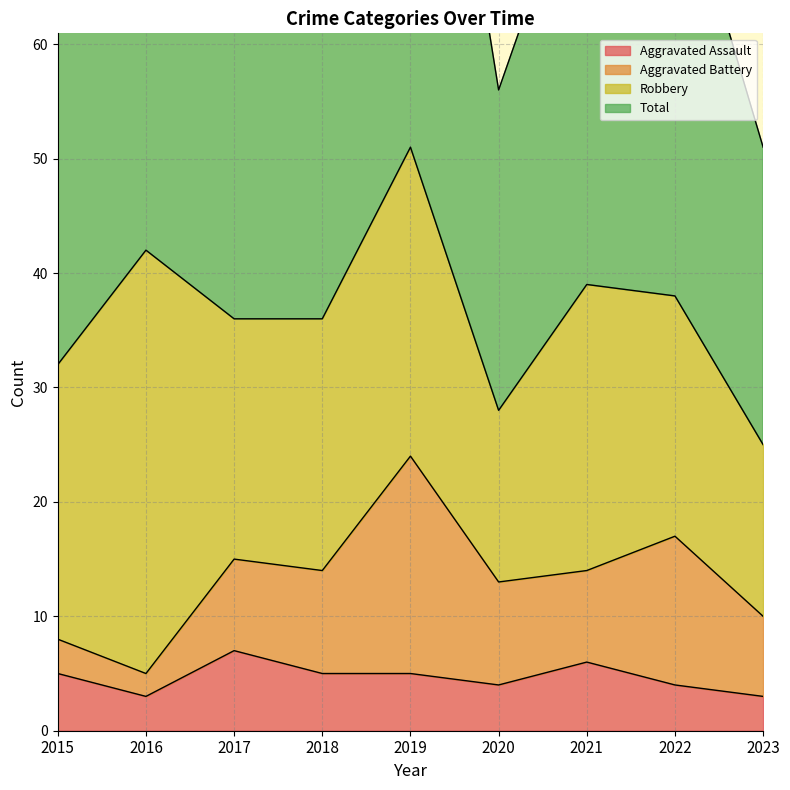

What is the total value across all series at 2016?

87